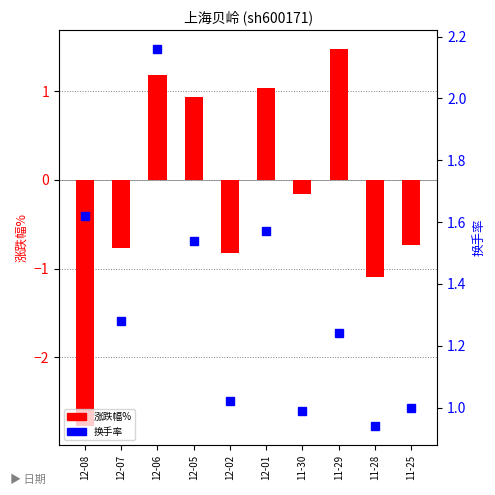

The value of 涨跌幅% at 12-06 is 1.2. True or false?

True